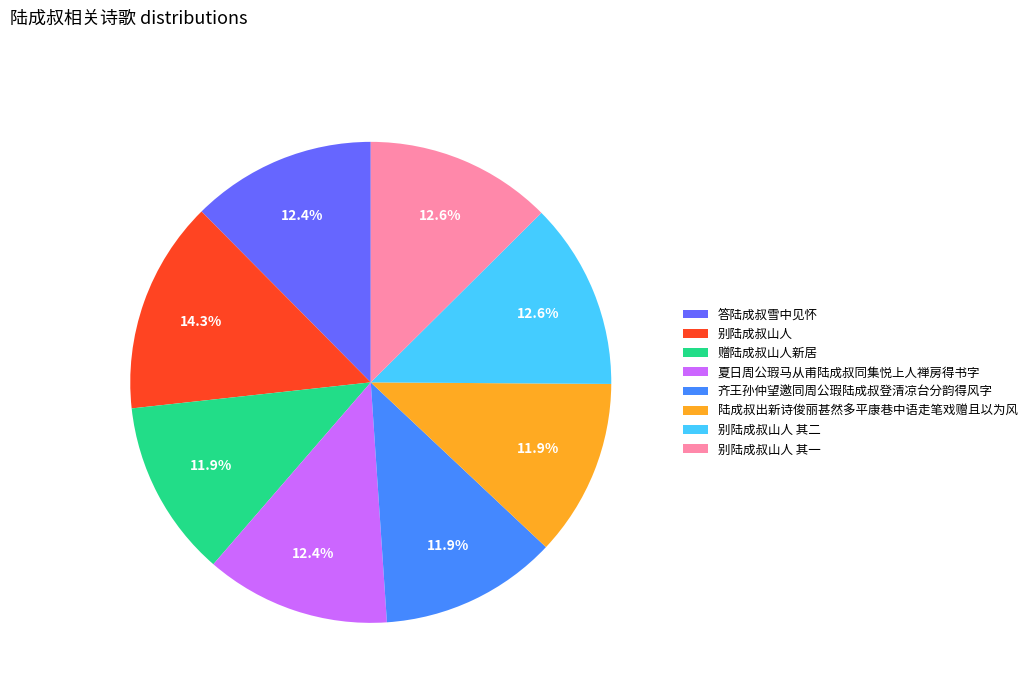

True or false: 答陆成叔雪中见怀 accounts for 1% of the total.

False